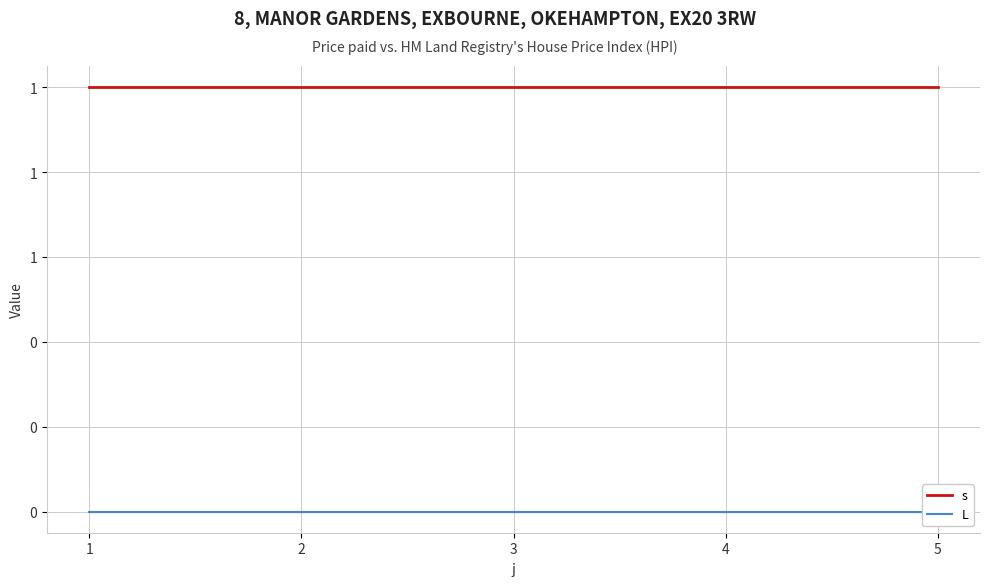

Which series has the largest total across all categories?

s